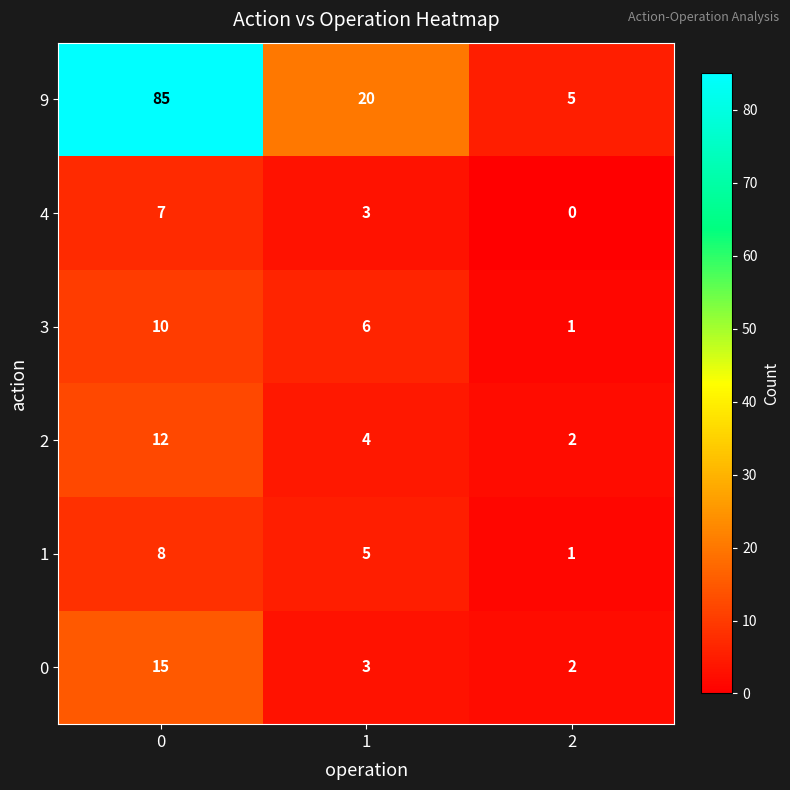

At how many categories does at least one series exceed 19?

2